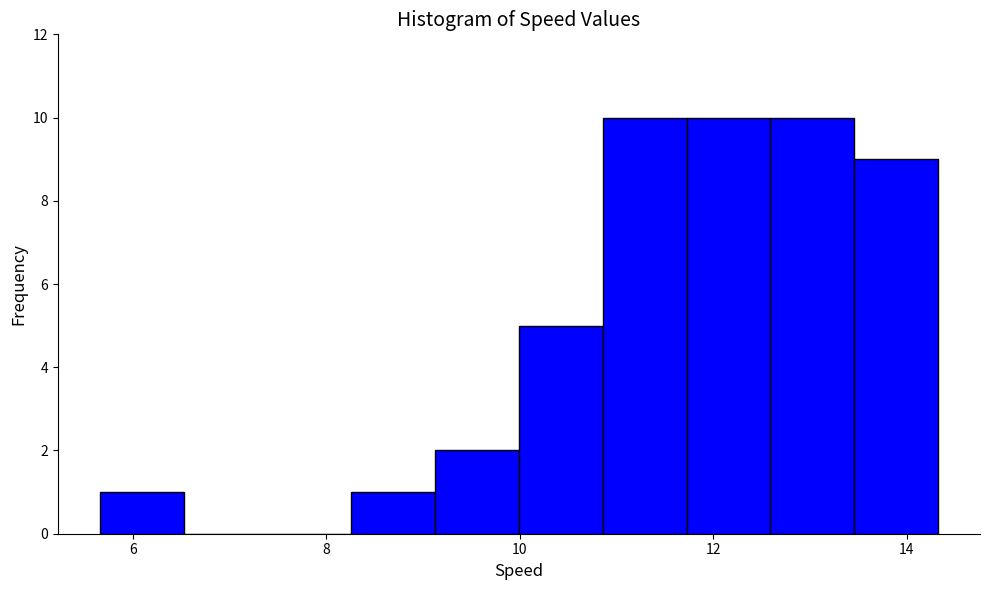

Reading left to right, transcribe this chart: for each bar, give the range it covers on the x-axis and its height. Neither the bar edges nor the heights are printed on the chart, so give them approximately, as read against the axes.

5.6 to 6.6: 1
6.6 to 7.4: 0
7.4 to 8.2: 0
8.2 to 9.2: 1
9.2 to 10.0: 2
10.0 to 10.8: 5
10.8 to 11.8: 10
11.8 to 12.6: 10
12.6 to 13.4: 10
13.4 to 14.4: 9